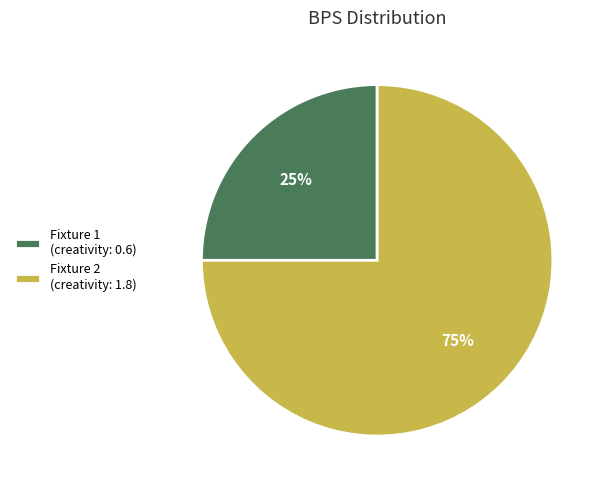

What is the smallest slice in the pie chart?

Fixture 1 (creativity: 0.6)